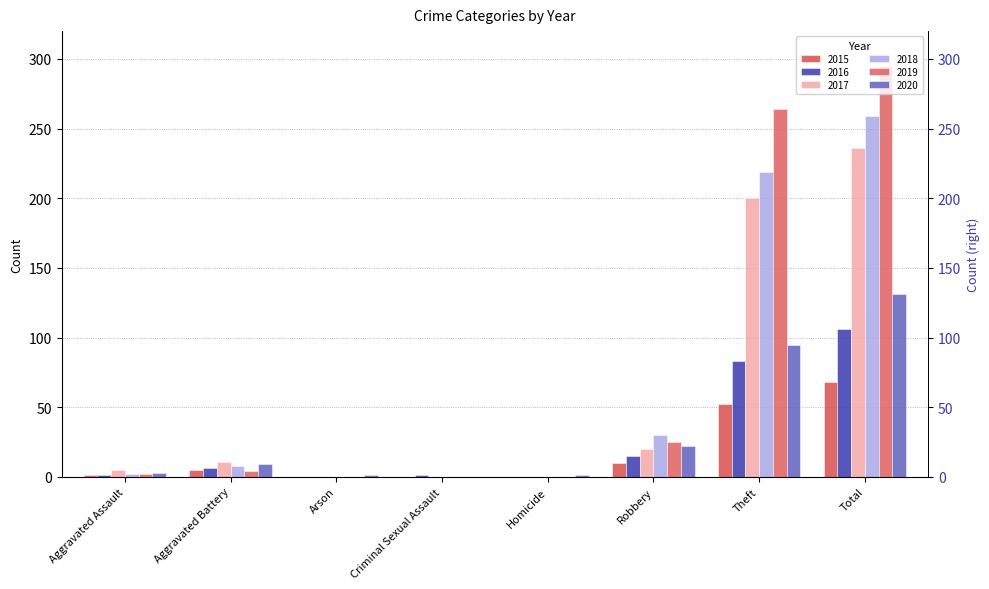

How many bars are there in each group?

6